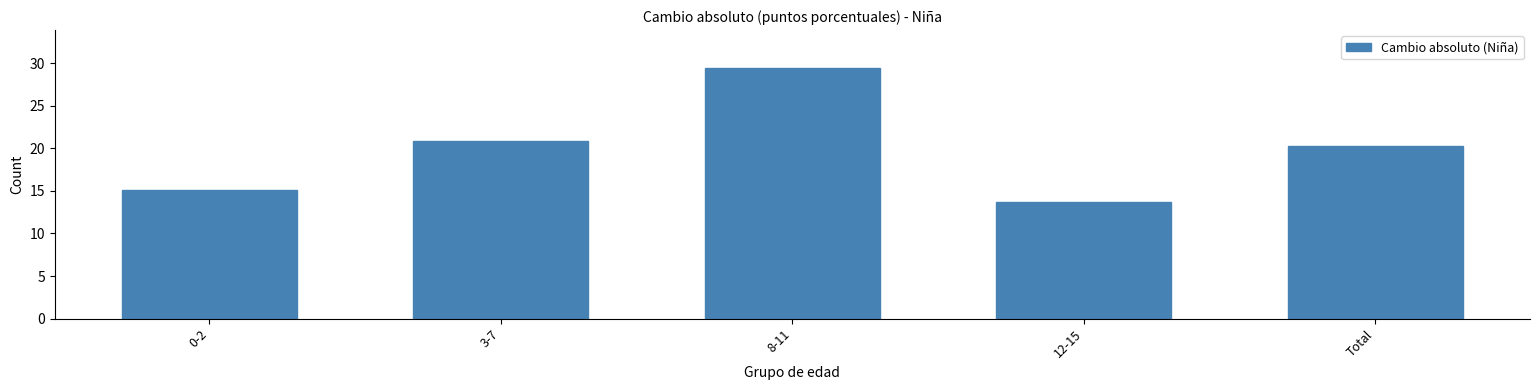

Reading right to left, transcribe all the data shown in this chart.

Total=20.3	12-15=13.7	8-11=29.5	3-7=20.9	0-2=15.2